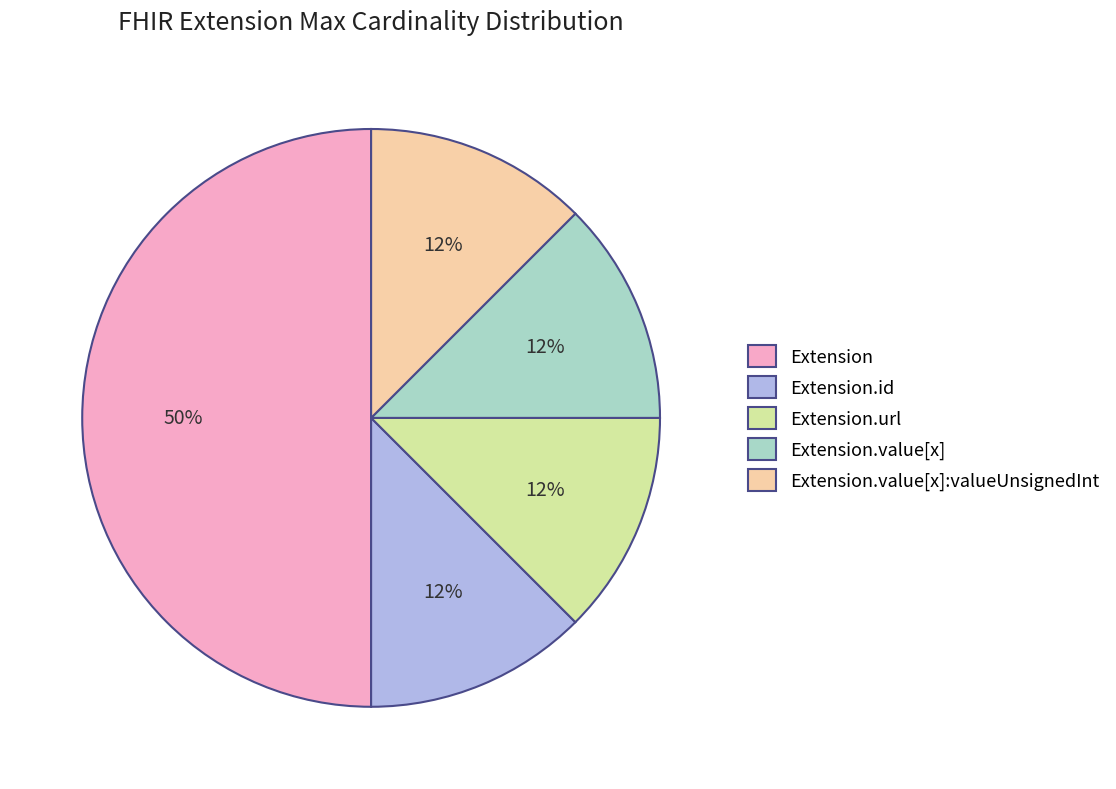

True or false: Extension accounts for 65% of the total.

False